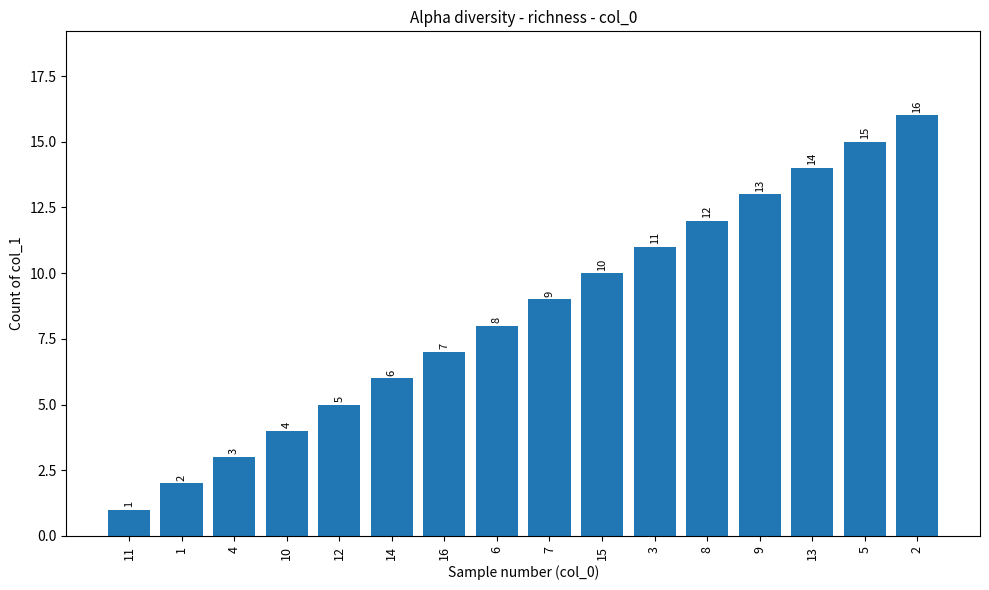

What is the ratio of the value at 9 to the value at 2?

0.8